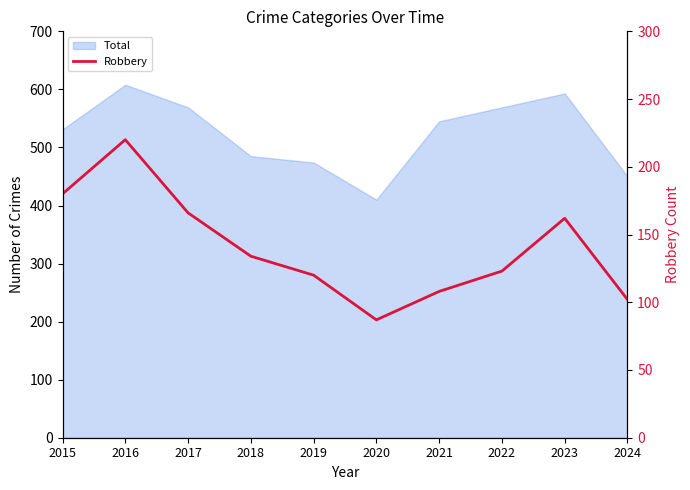

True or false: the data shows 78 at 2016.

False